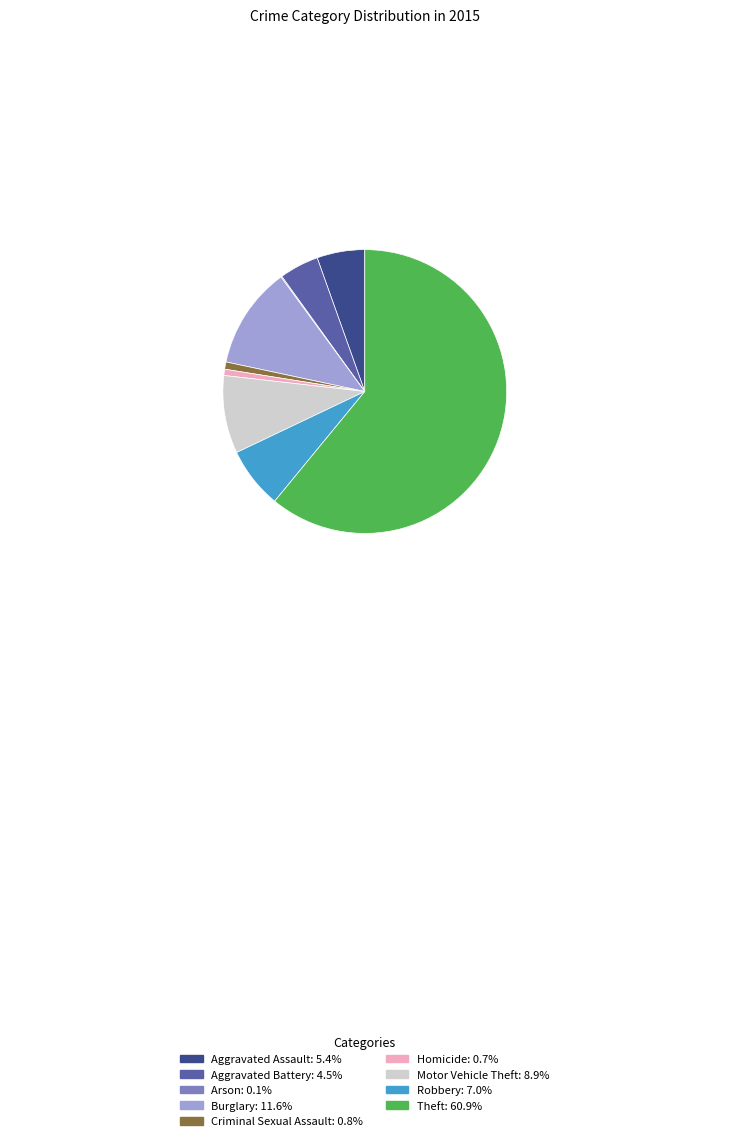

Is there a majority slice in this chart?

Yes